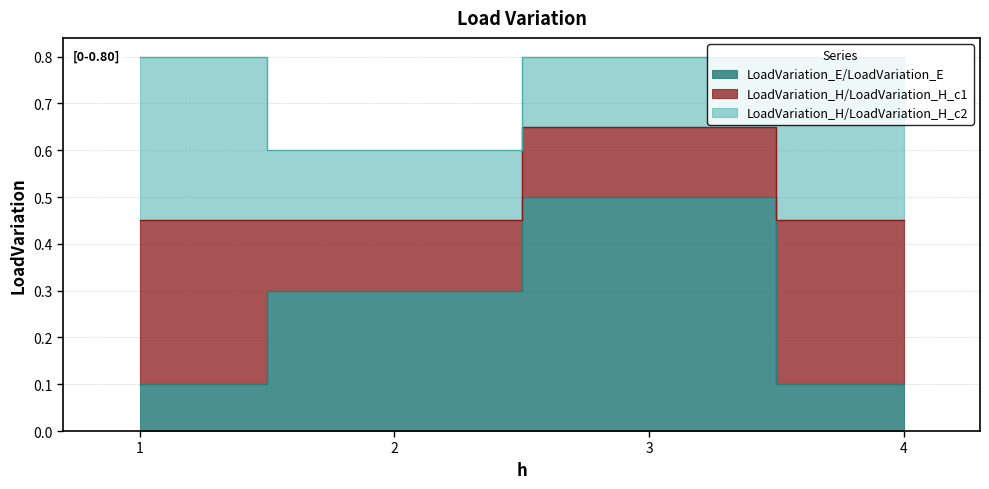

True or false: LoadVariation_H/LoadVariation_H_c2 has more than 1 points higher than both neighbors.

False